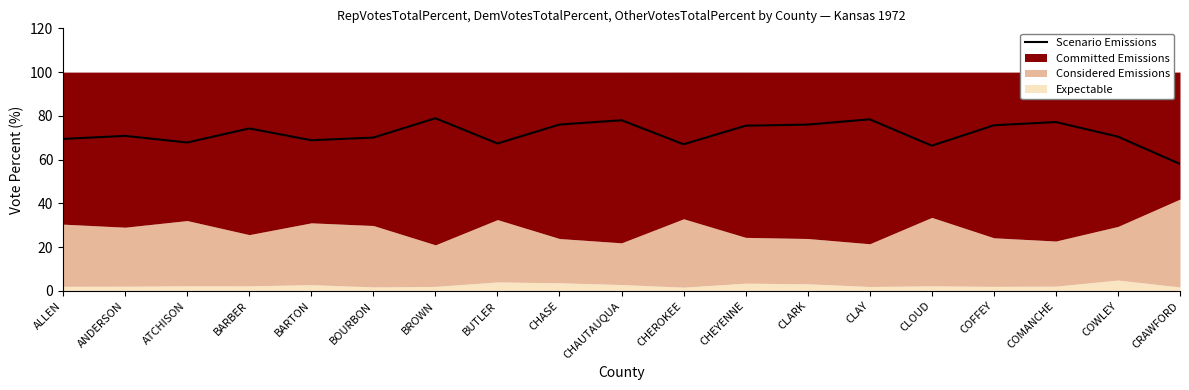

The value at ALLEN is 69.5. True or false?

True